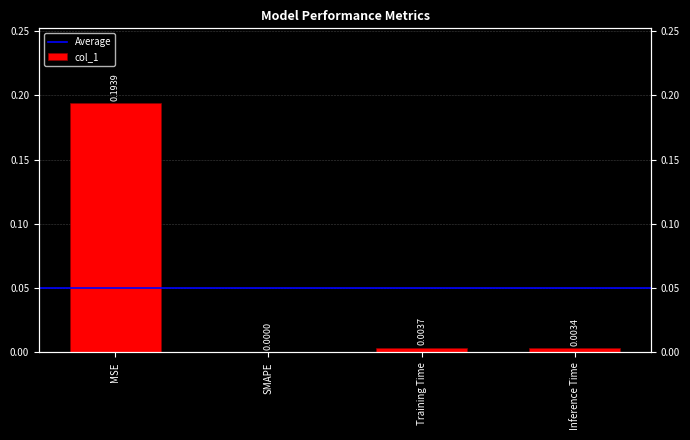

What is the difference between the values at Inference Time and MSE?

0.2